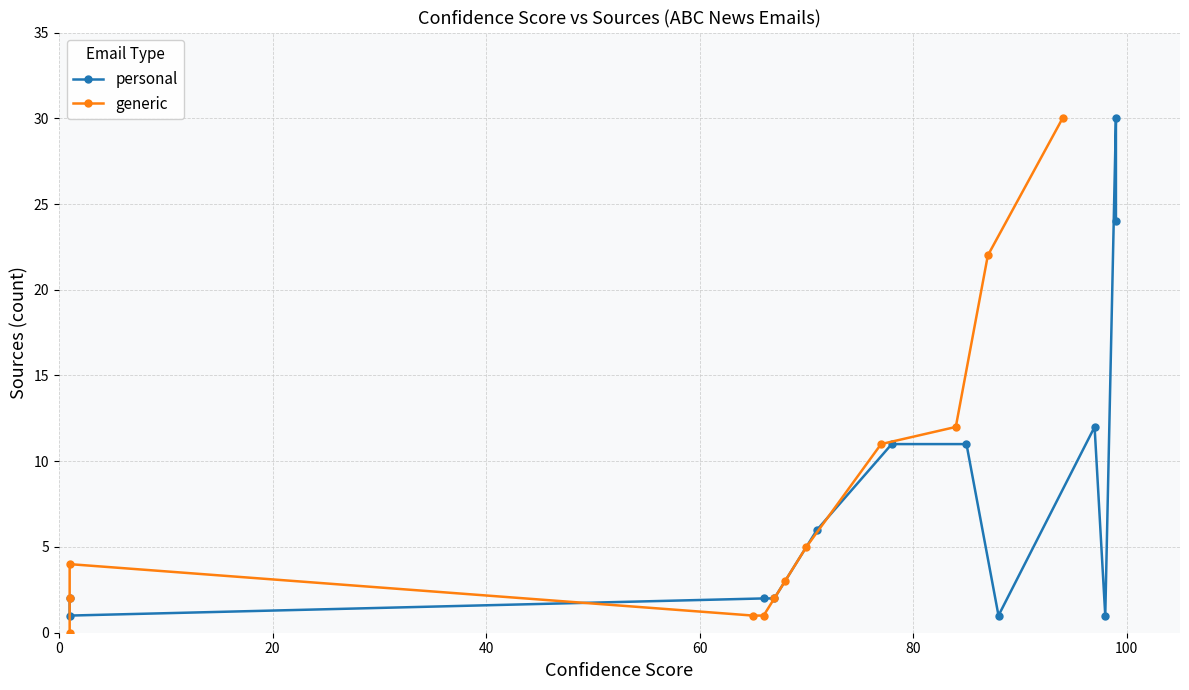

Is the value of personal at 11 greater than the value of generic at 7?

Yes